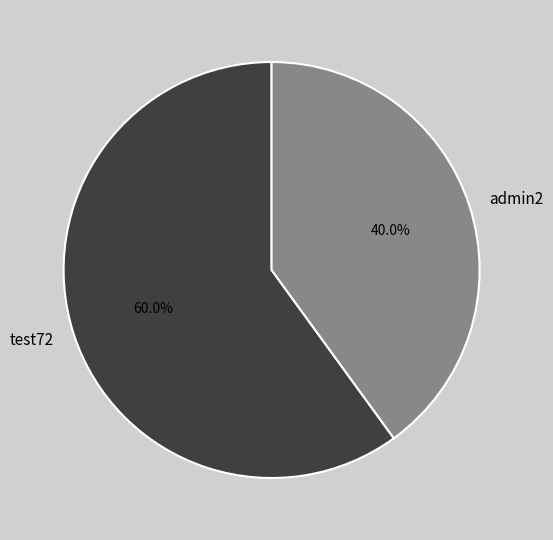

To the nearest percent, what portion does admin2 represent?

40%